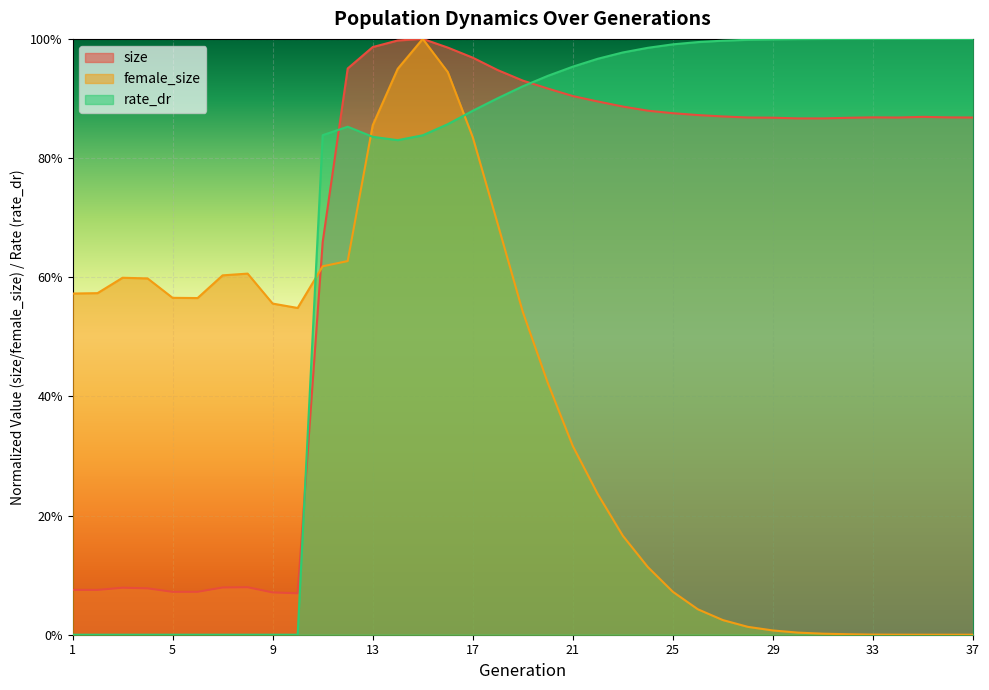

Is it true that female_size equals 0.8 at 7?

False